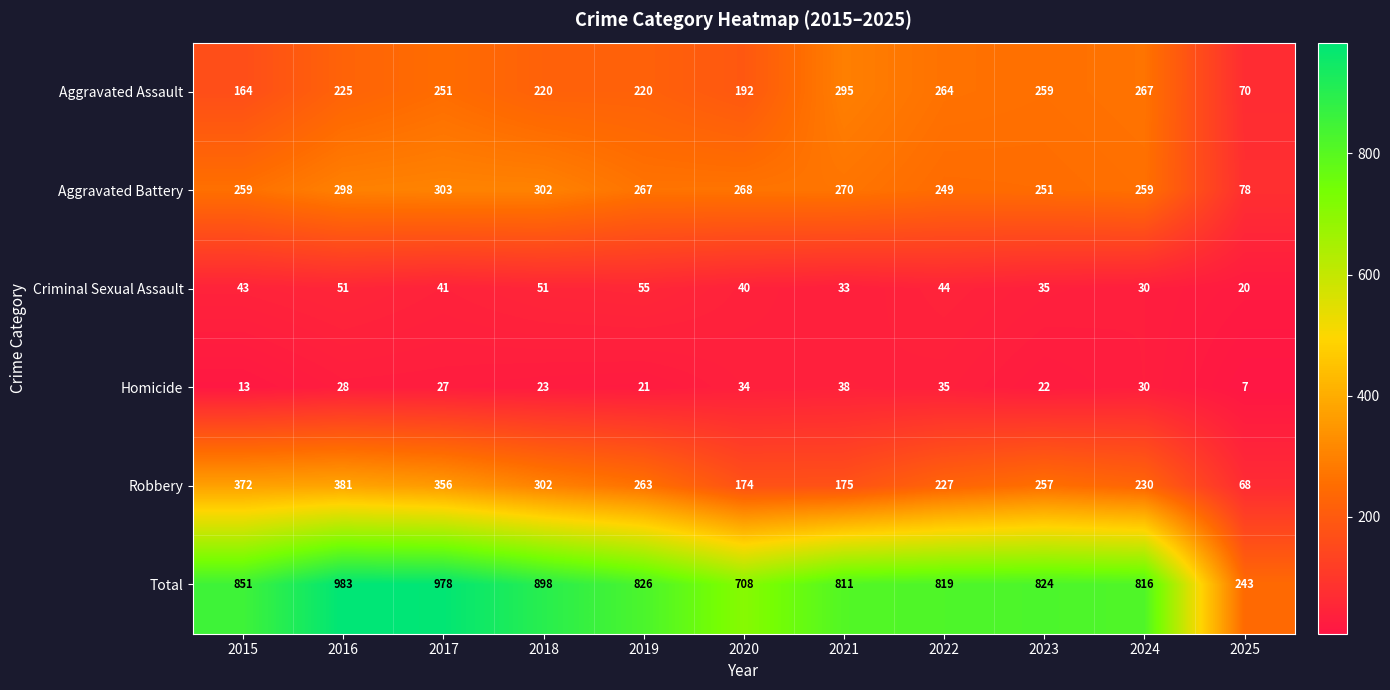

How many series are shown in this chart?

6